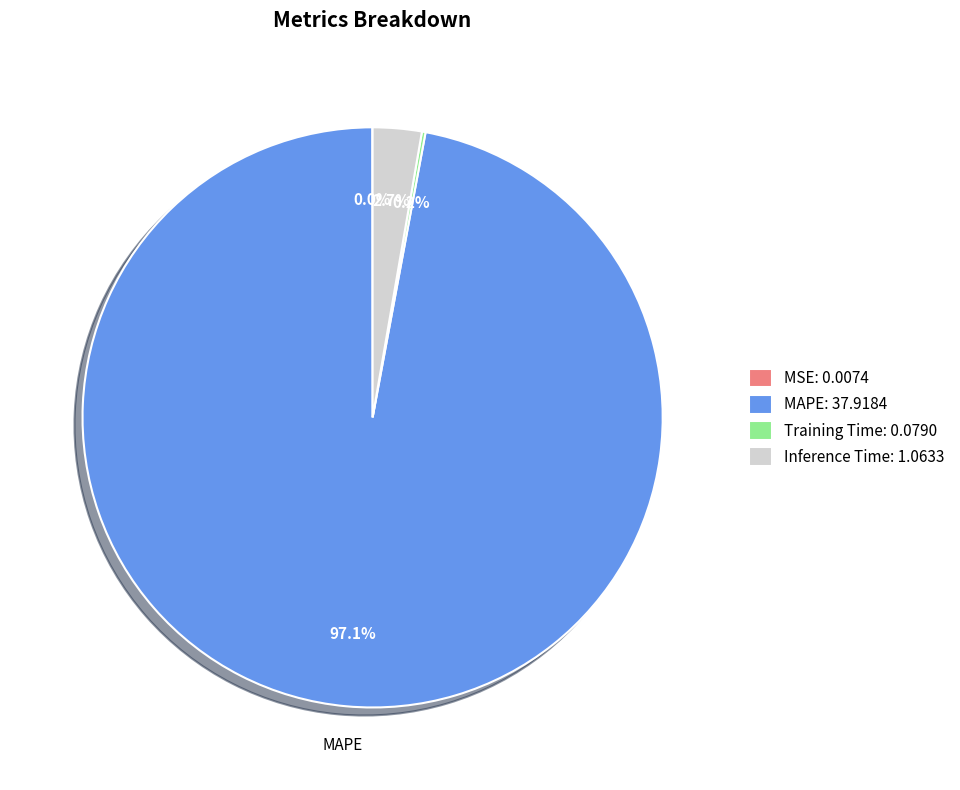

To the nearest percent, what portion does Inference Time represent?

3%